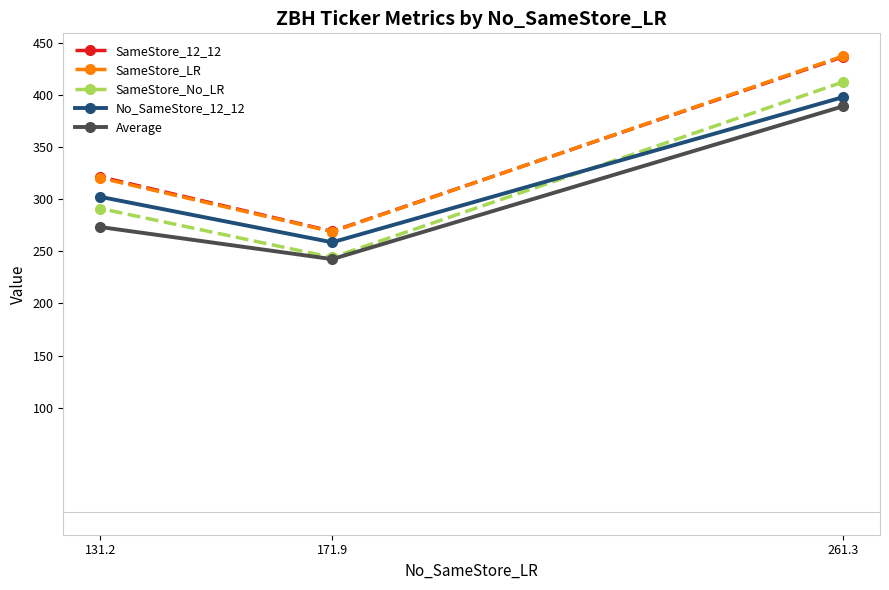

At which category is the sum across all series the highest?

261.3